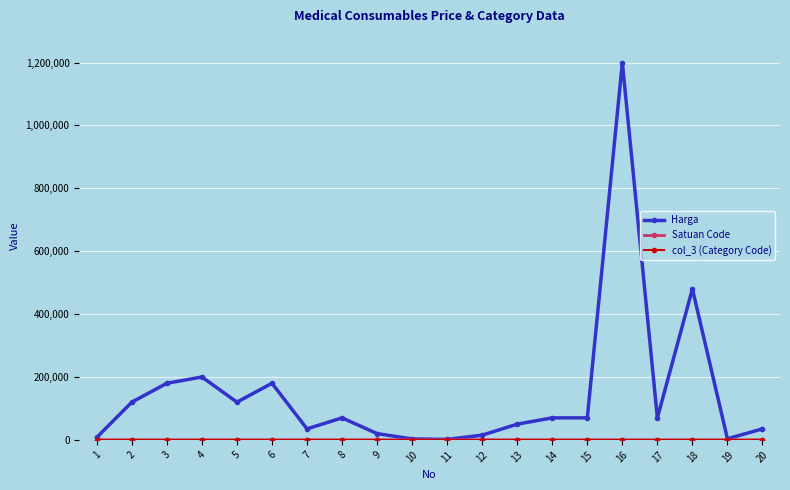

What is the maximum value shown in the chart?

1200000